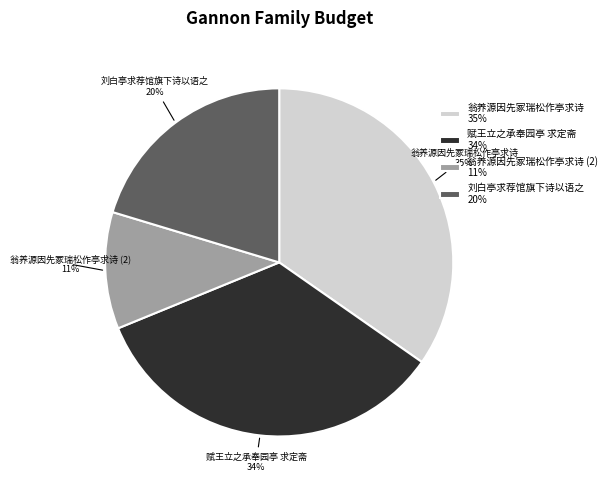

Do 刘白亭求荐馆旗下诗以语之 20% and 翁养源因先冢瑞松作亭求诗 (2) 11% together represent more than half of the pie?

No